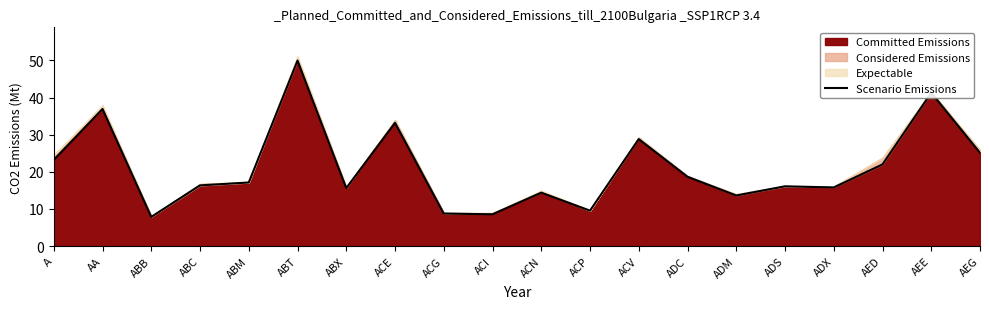

What is the label of the 18th point from the right?

ABB